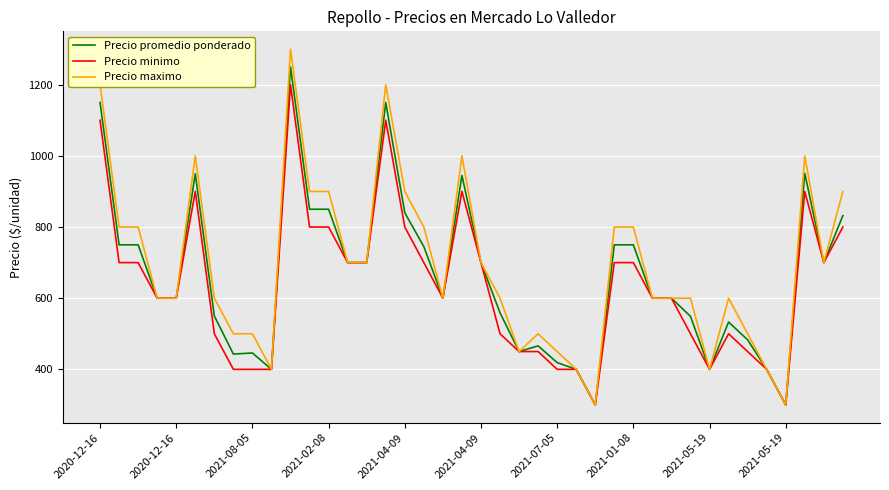

List the series in order of their peak value, highest first.

Precio maximo, Precio promedio ponderado, Precio minimo